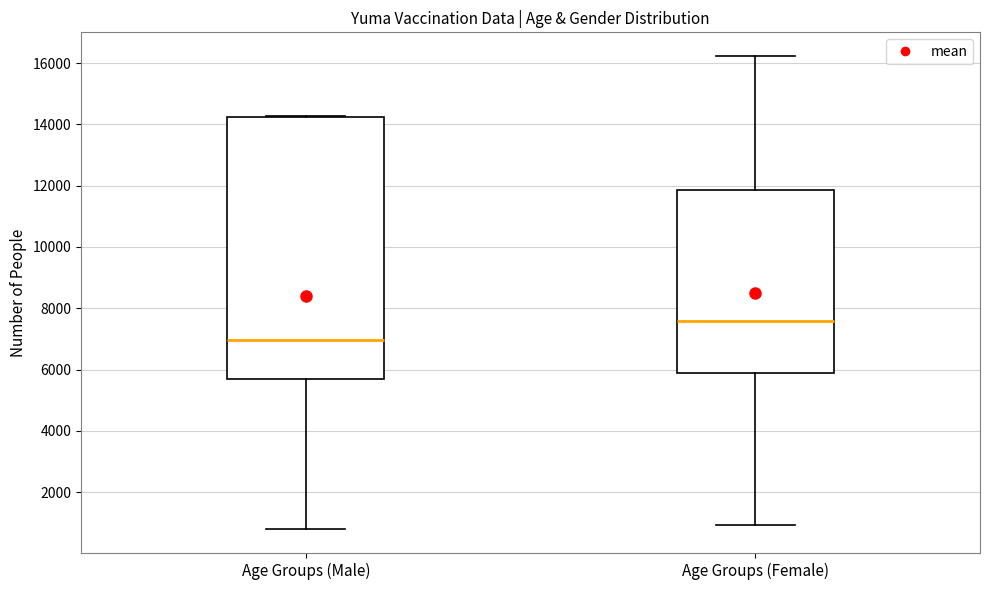

Reading left to right, read every box against the y-axis: the position of its median line, the range the box covers, and the ends of its whiskers. The values are not printed on the chart, so give them approximately, as read against the axis.

Age Groups (Male): median 7000, box 5600 to 14200, whiskers 800 to 14200
Age Groups (Female): median 7600, box 5800 to 11800, whiskers 1000 to 16200